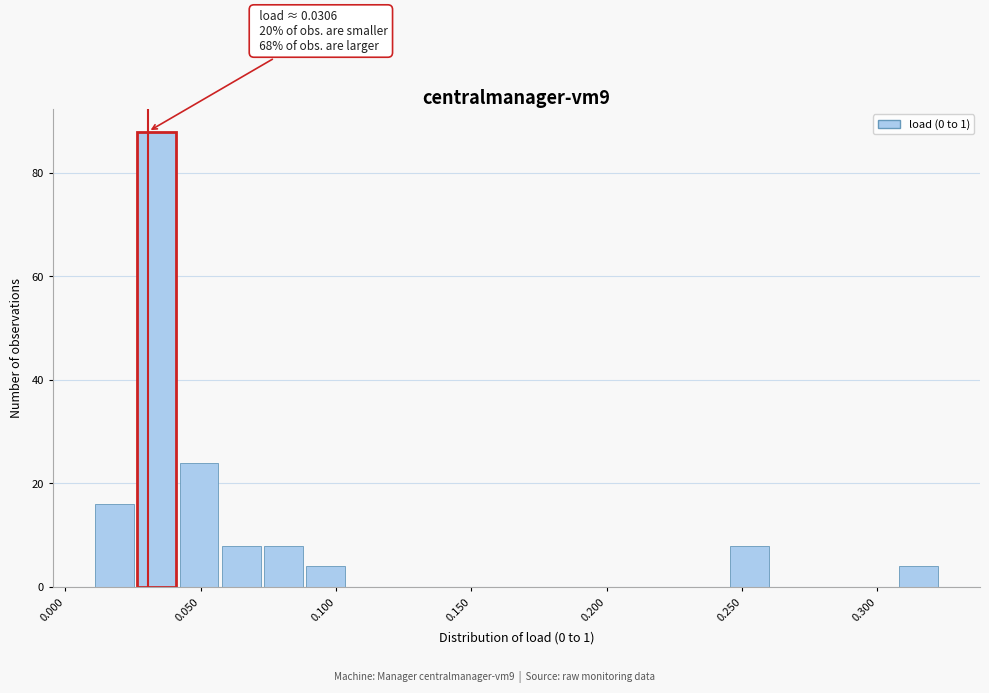

Around what value on the x-axis is the tallest bar? Give the approximate position of its centre, as read against the axis.

0.035